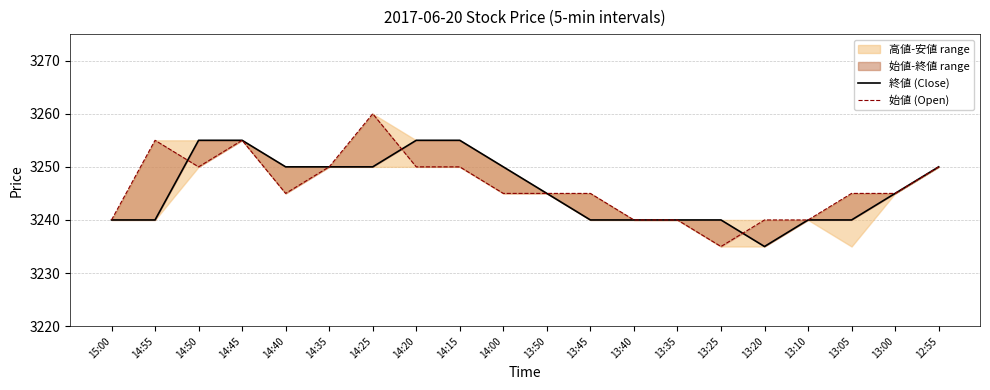

The 終値 (Close) series shows 1627 at 14:55. True or false?

False